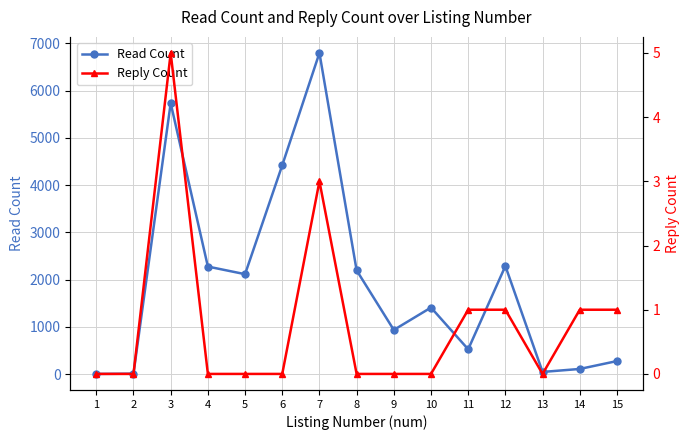

Is it true that Read Count equals 7415 at 6?

False